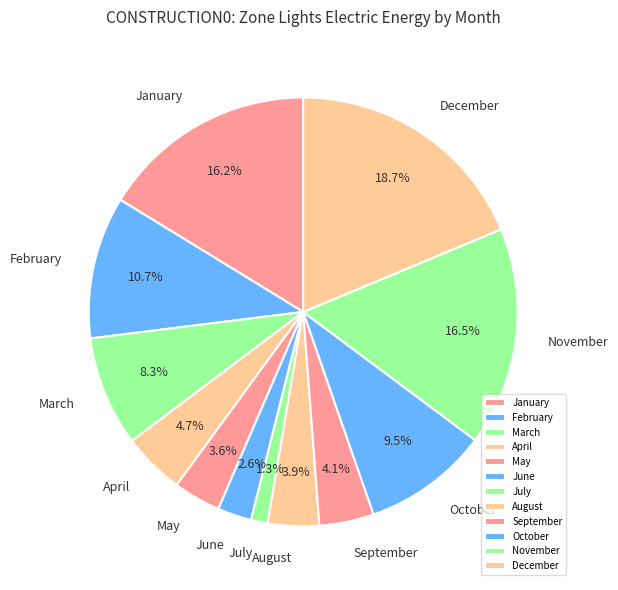

What is the largest slice in the pie chart?

December